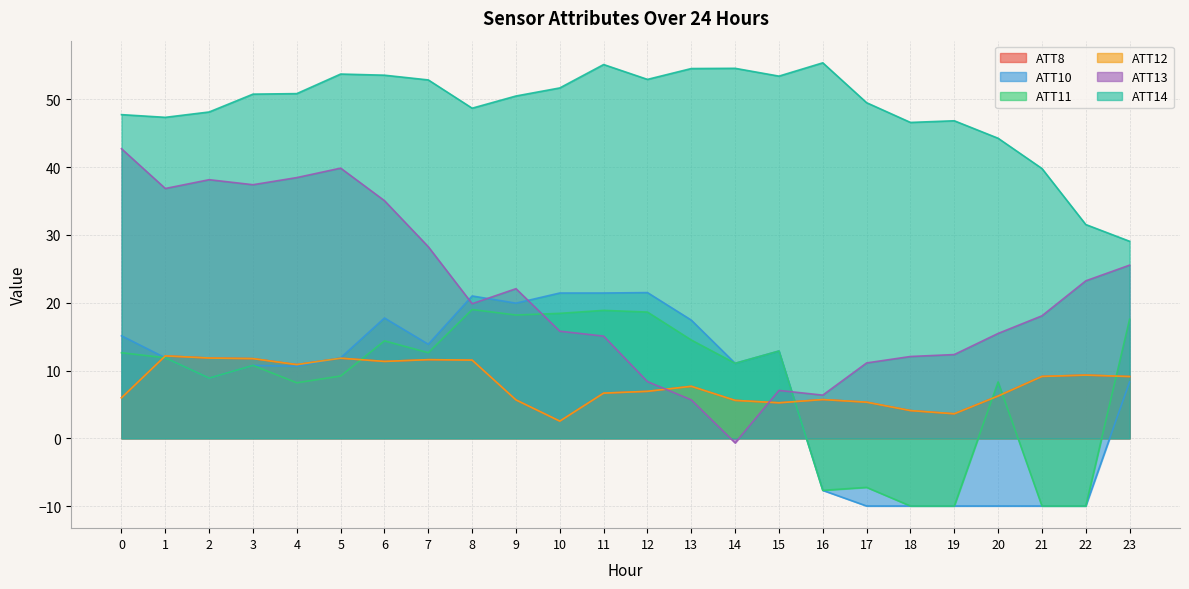

What is the greatest value displayed?

55.4